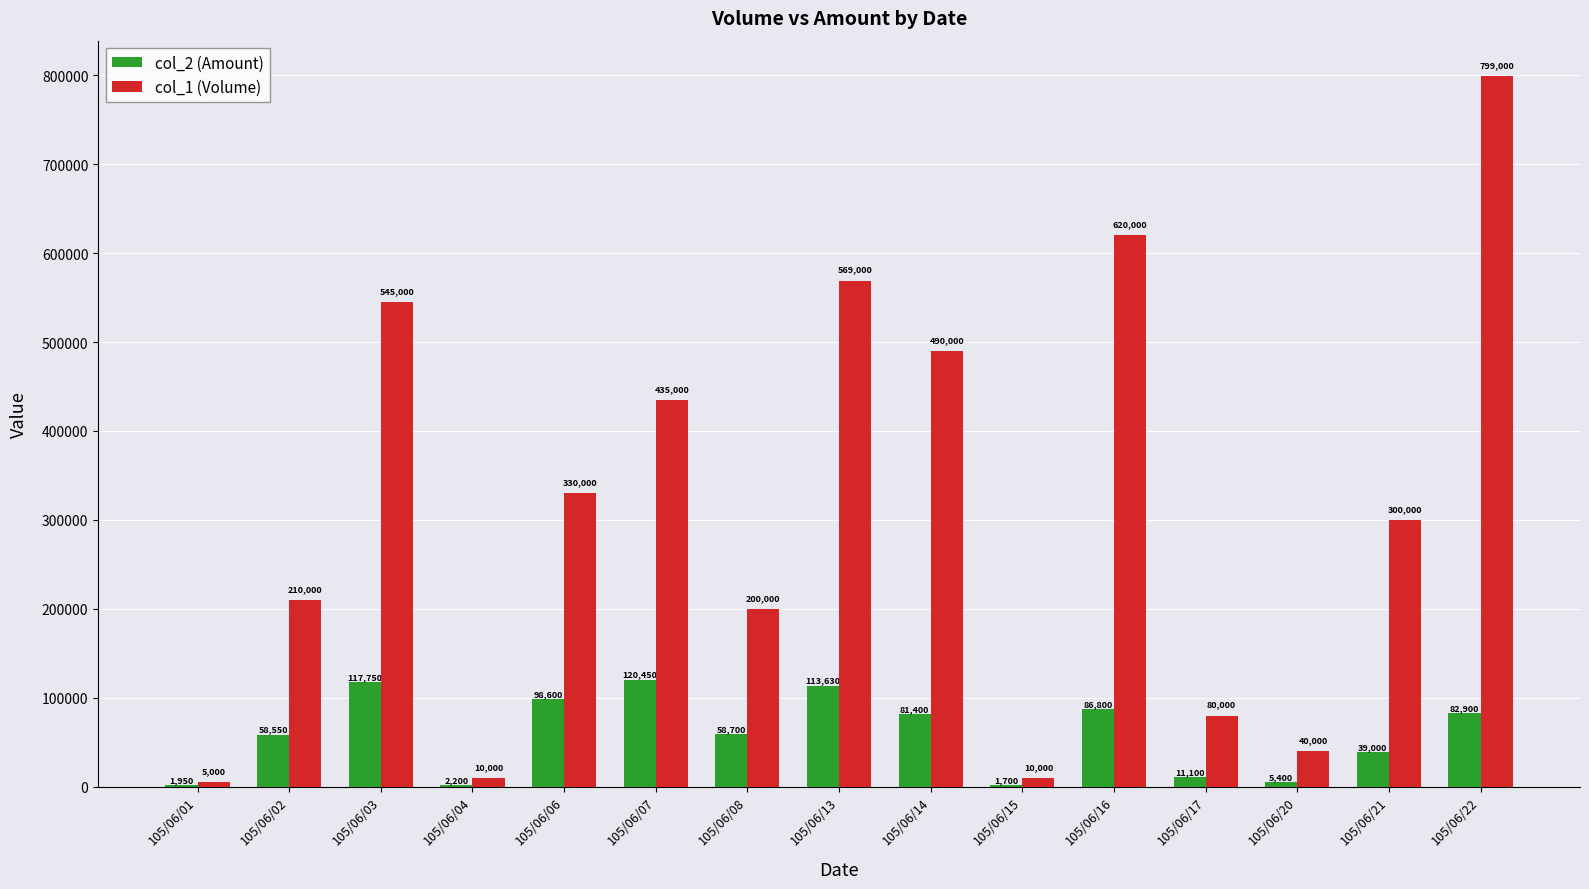

Which series changed the most between 105/06/02 and 105/06/13?

col_1 (Volume)